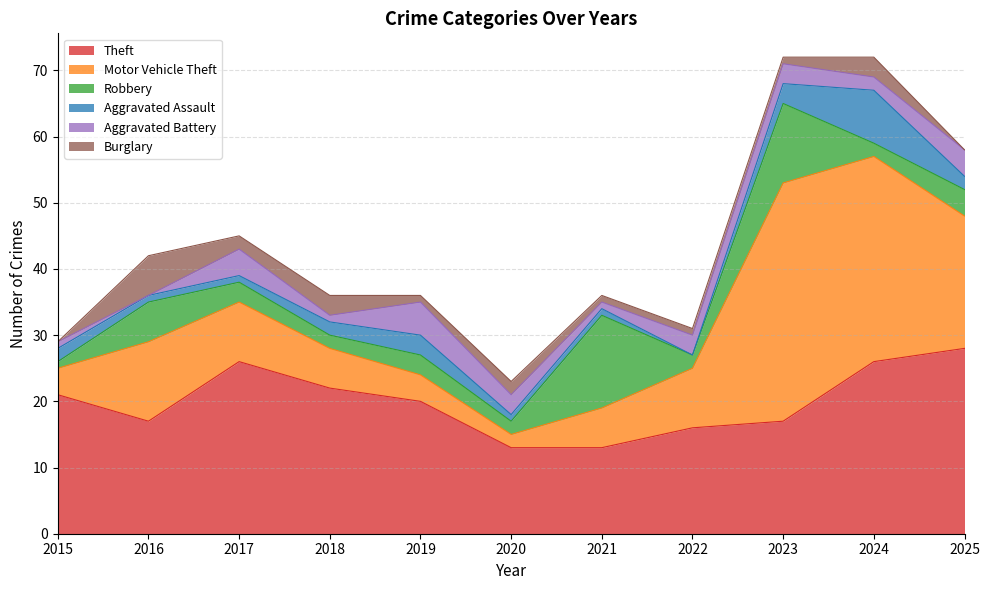

Where does the Aggravated Assault series first go above 2?

2019